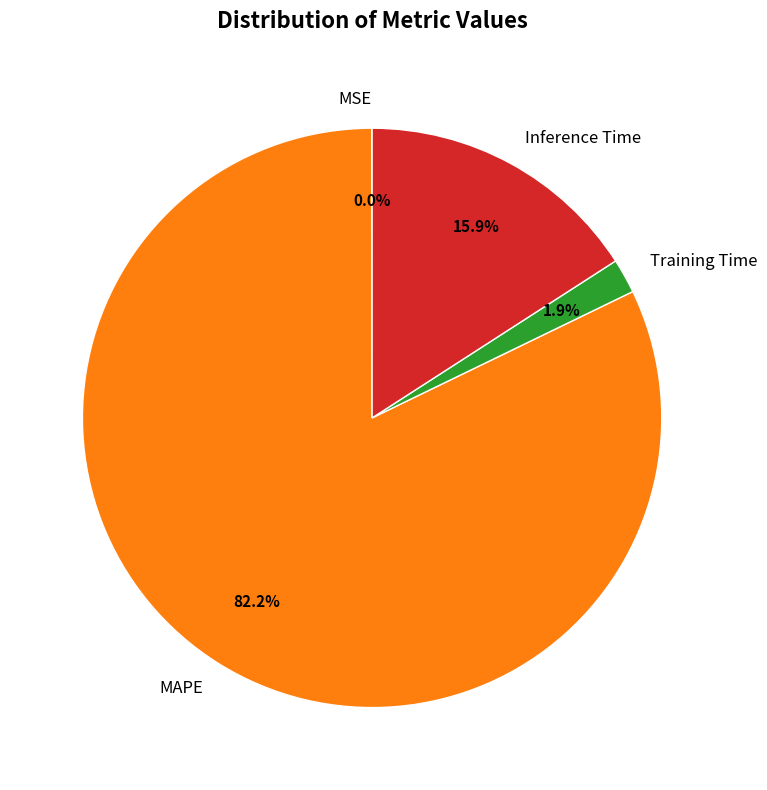

Which slice is the largest?

MAPE